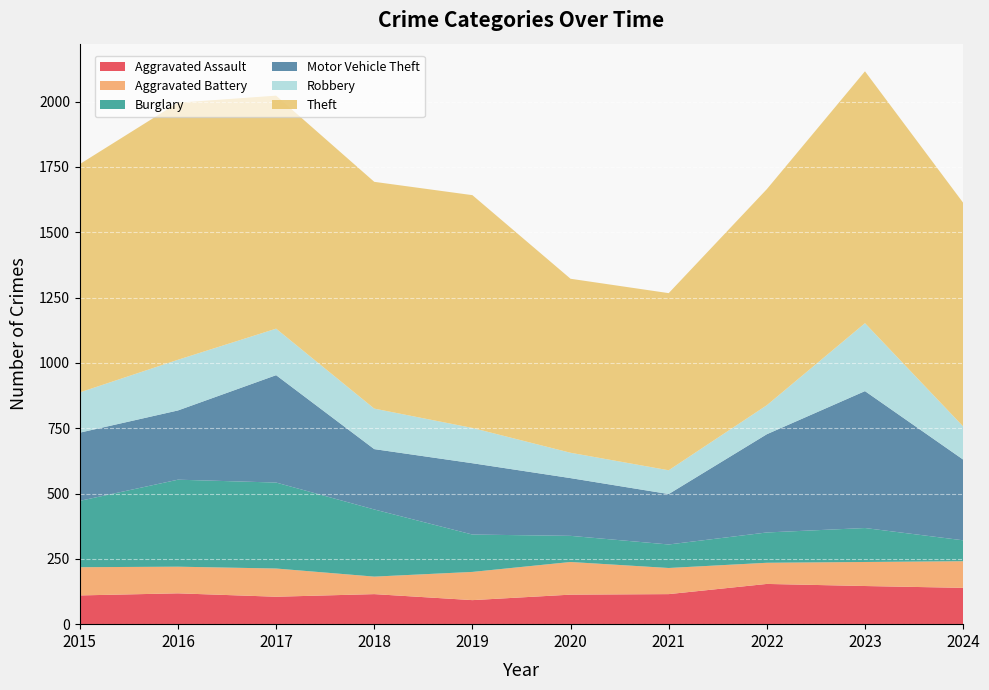

Reading right to left, transcribe all the data shown in this chart.

Aggravated Assault: 139	146	154	115	113	92	115	105	118	110
Aggravated Battery: 102	92	81	100	125	108	67	108	102	108
Burglary: 80	130	116	90	100	143	257	329	333	254
Motor Vehicle Theft: 309	524	376	193	221	273	231	411	265	261
Robbery: 127	260	111	91	97	135	155	178	194	154
Theft: 856	964	827	678	666	891	868	892	984	874